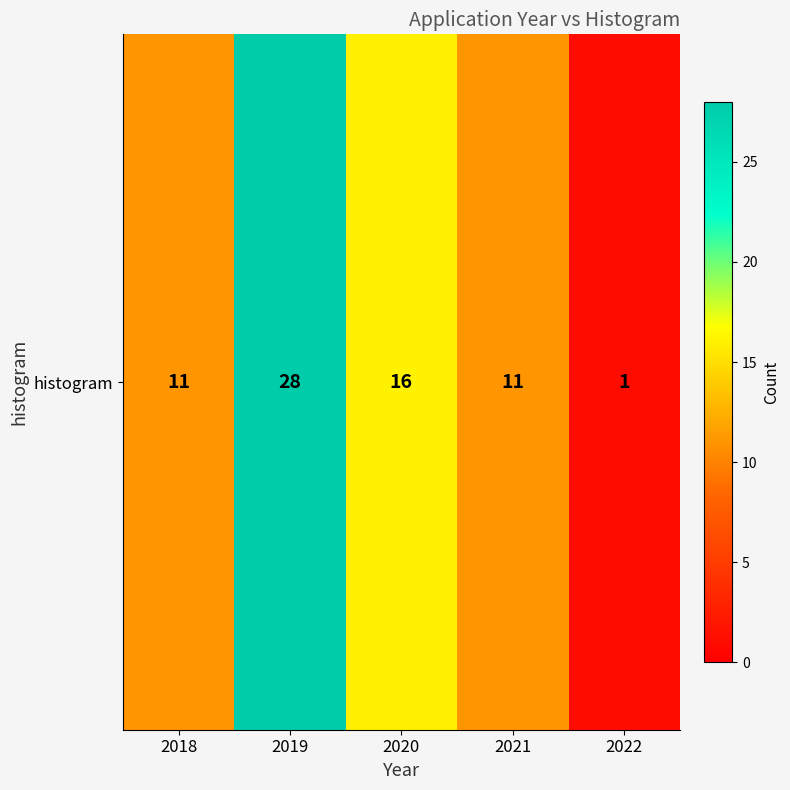

At which label does the data first exceed 11?

2019